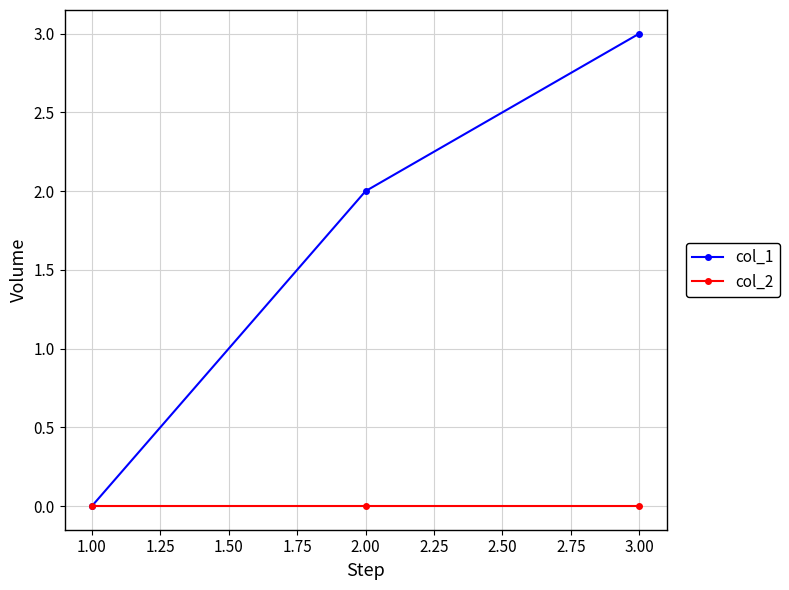

The col_1 series shows 3 at 2.00. True or false?

False